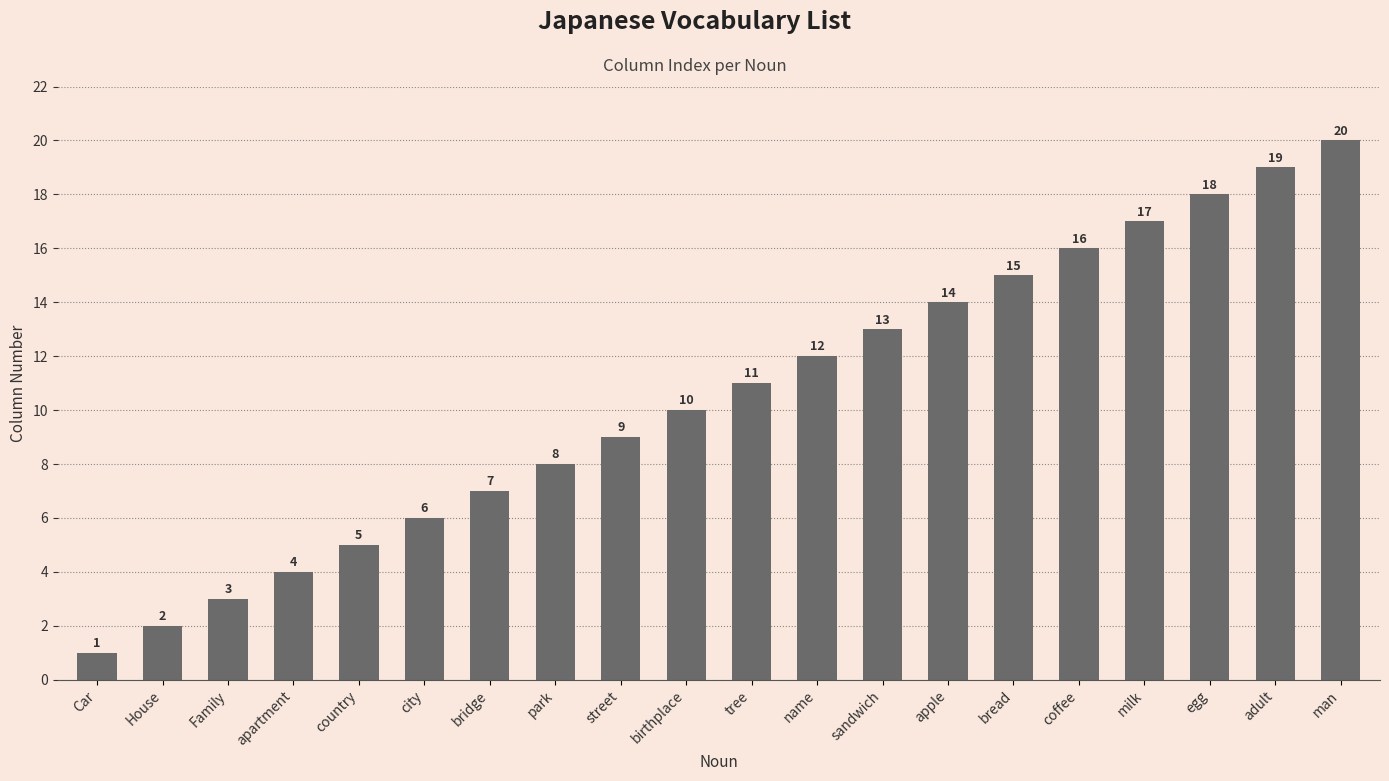

The value at country is 5. True or false?

True